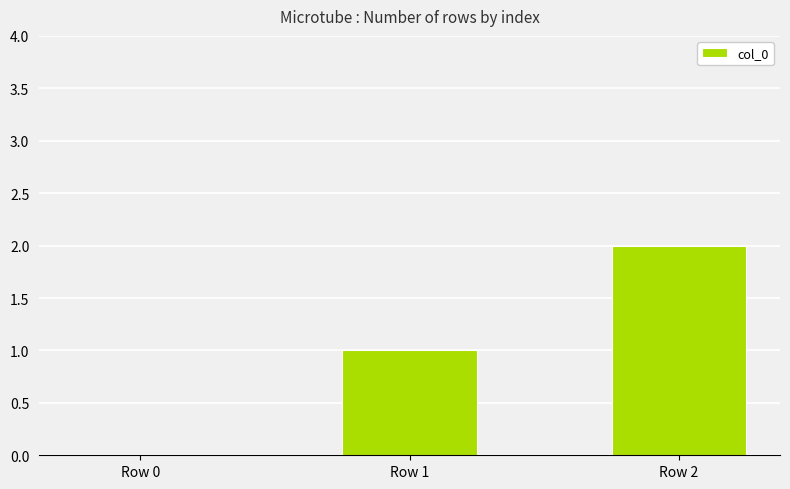

Which category has the highest value across all series?

Row 2